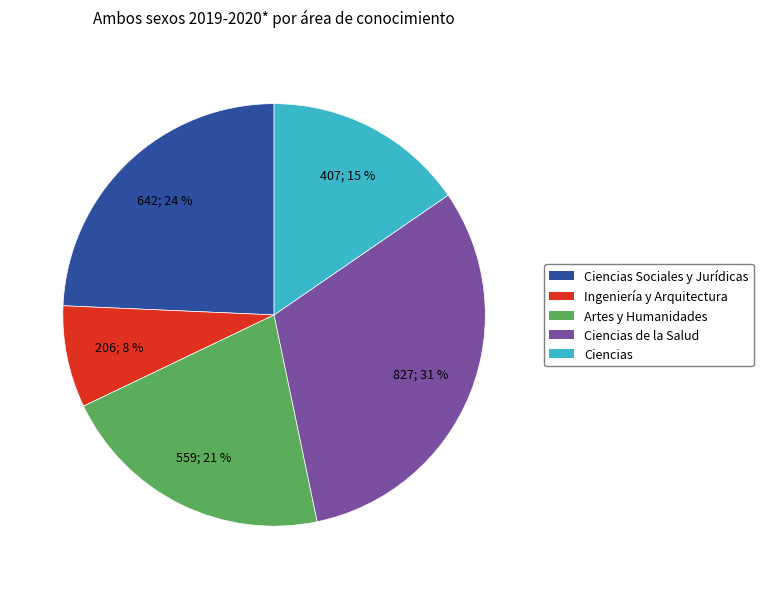

Rank the categories by value from highest to lowest.

Ciencias de la Salud, Ciencias Sociales y Jurídicas, Artes y Humanidades, Ciencias, Ingeniería y Arquitectura